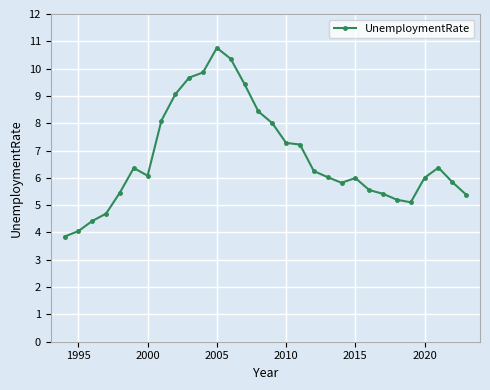

What is the value of the 28th point from the left?

6.4